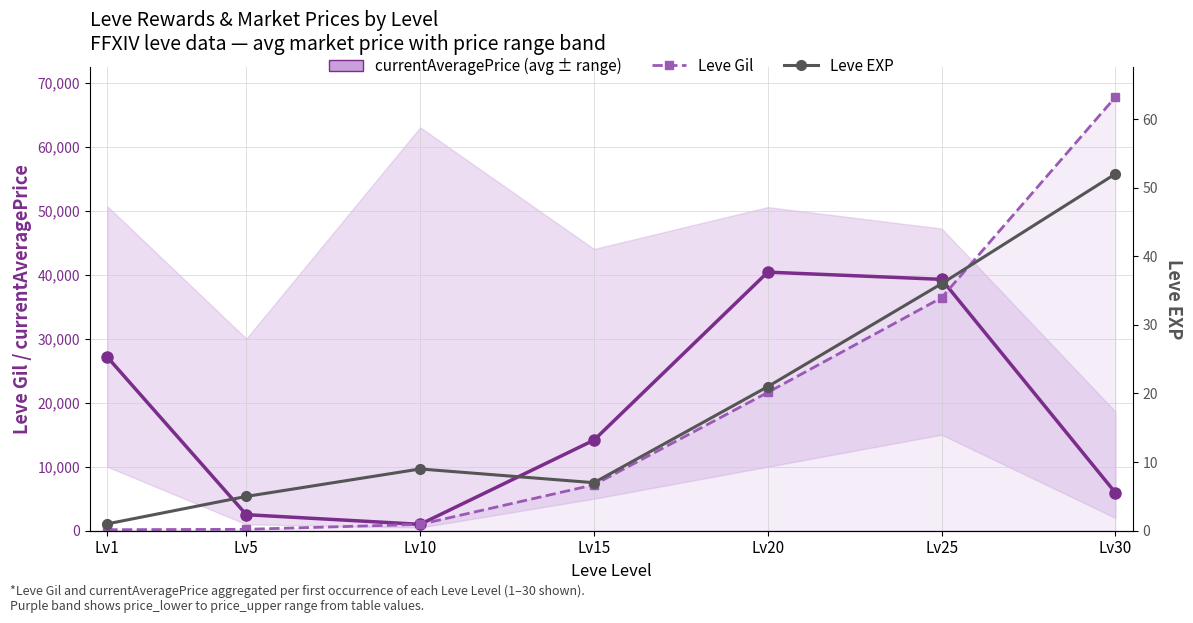

What is the value of the Leve Gil point at the 2nd from the left?

220